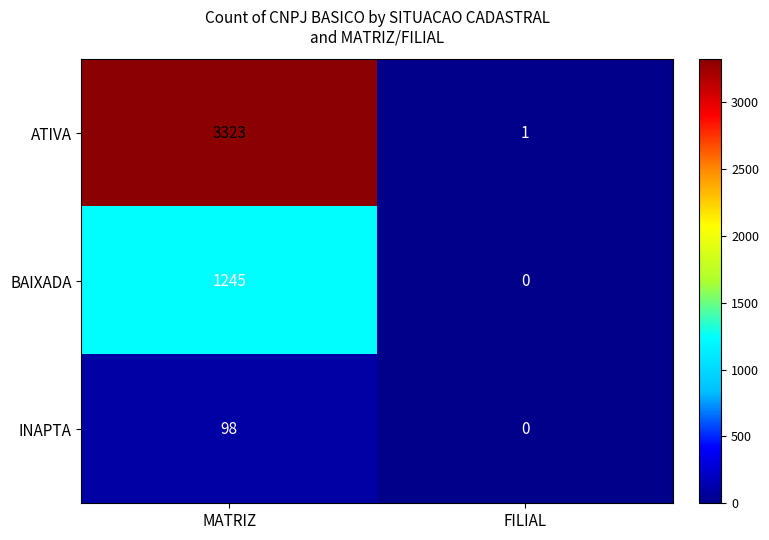

What is the difference between the maximum and minimum values in the ATIVA series?

3322